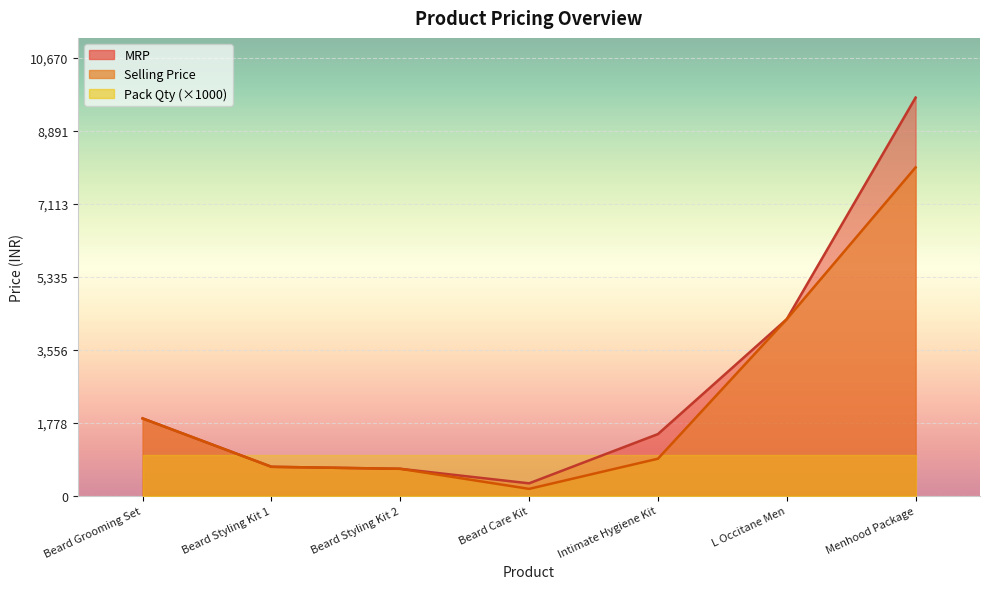

How many data points in MRP are less than 1499?

3